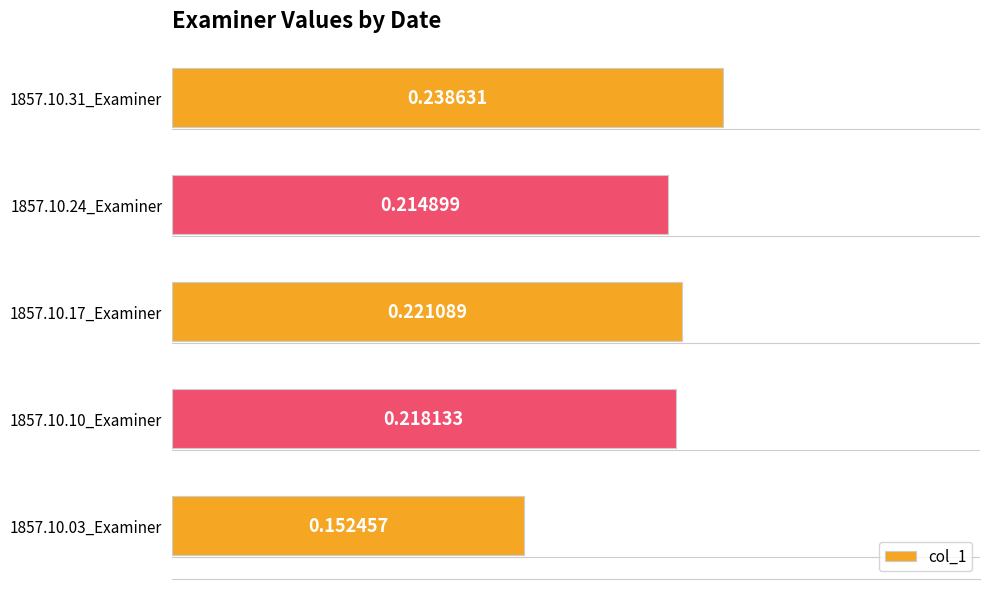

List the labels in order of value, smallest first.

1857.10.03_Examiner, 1857.10.24_Examiner, 1857.10.10_Examiner, 1857.10.17_Examiner, 1857.10.31_Examiner